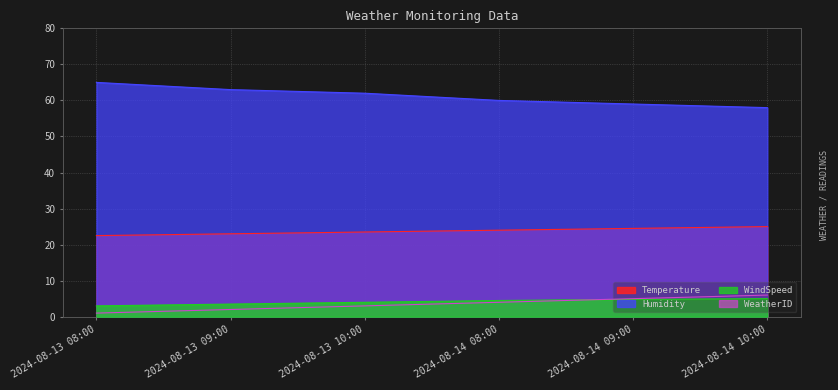

Where is Temperature nearest to the value 23?

2024-08-13 09:00